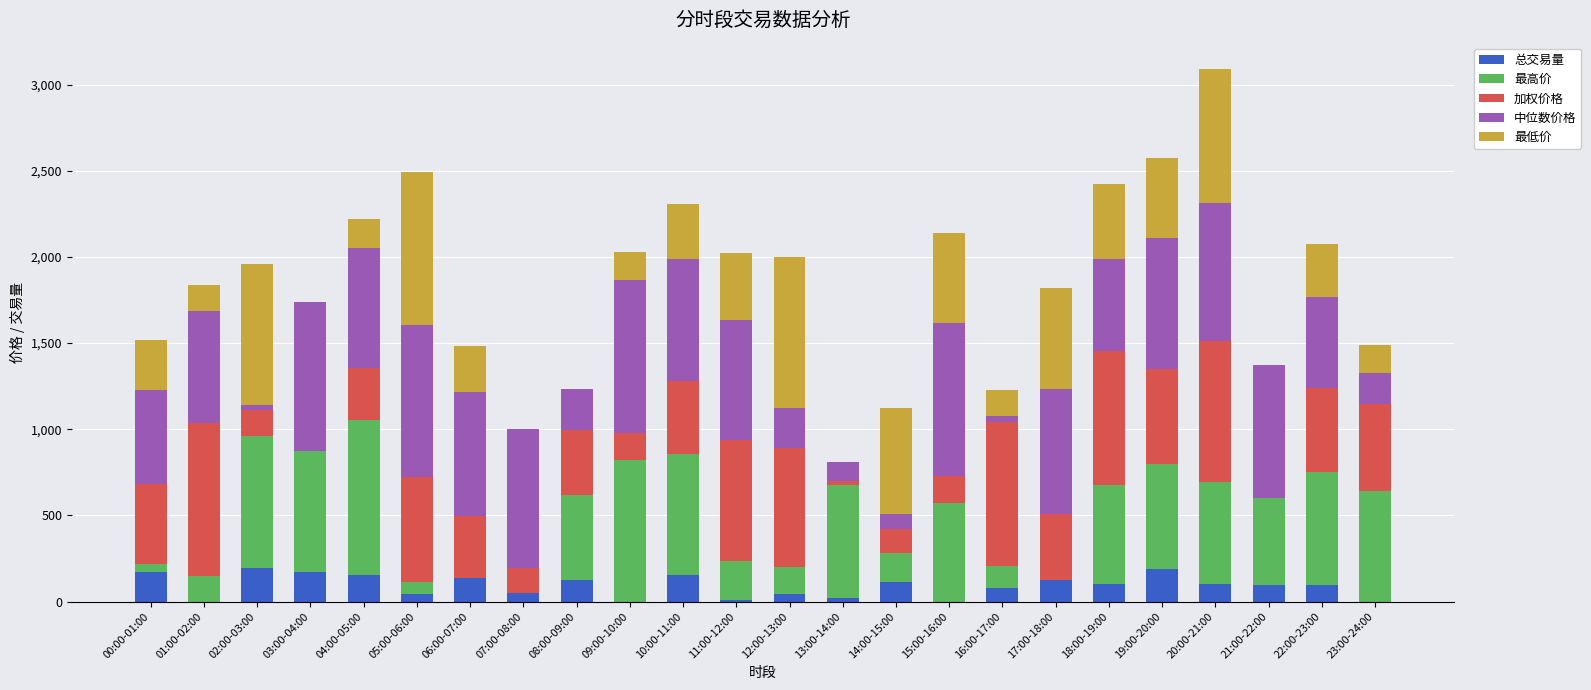

What is the total value across all series at 18:00-19:00?

2424.2